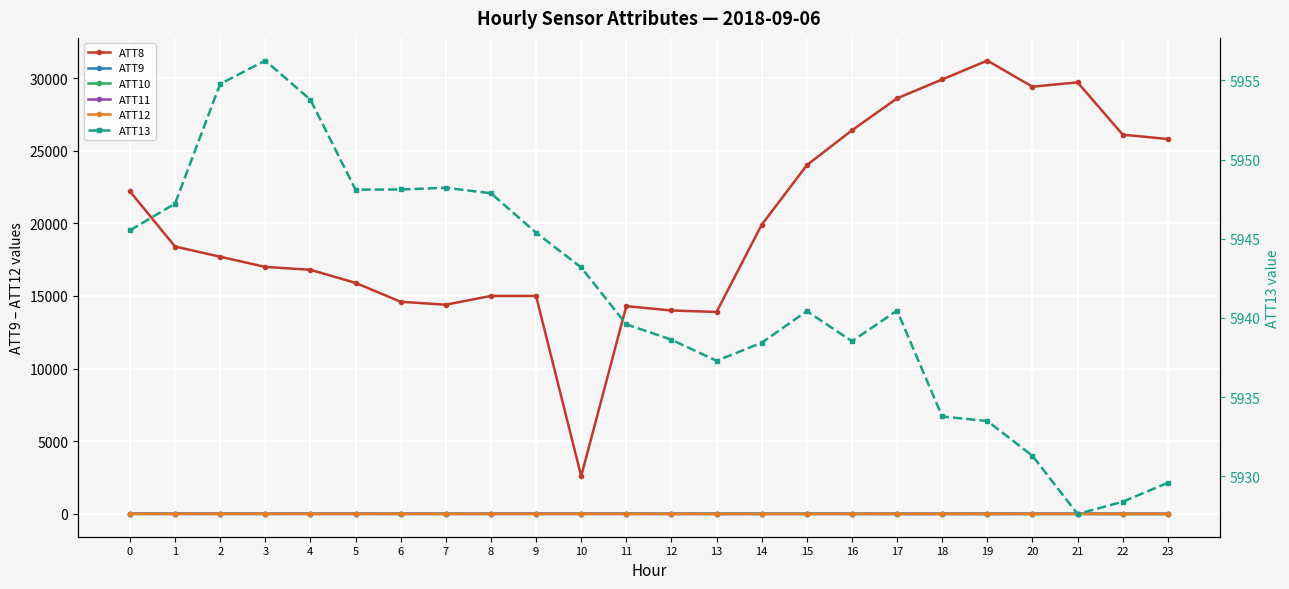

True or false: ATT13 and ATT9 cross at least once.

False